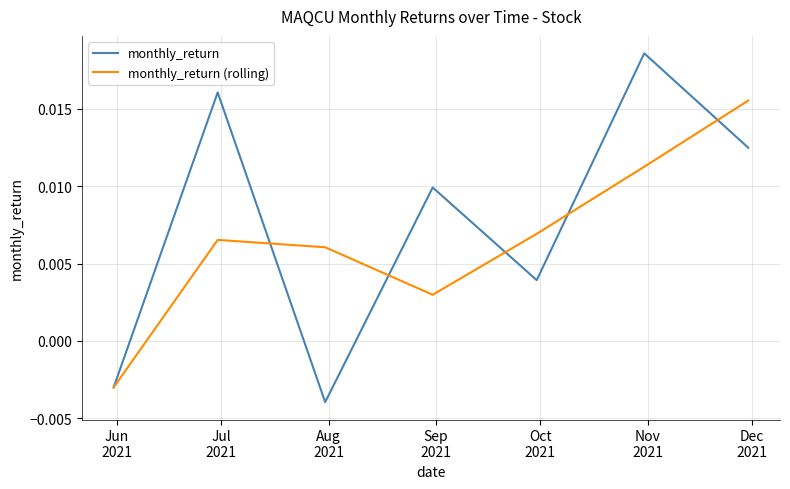

Rank the series by their maximum value, from lowest to highest.

monthly_return (rolling), monthly_return